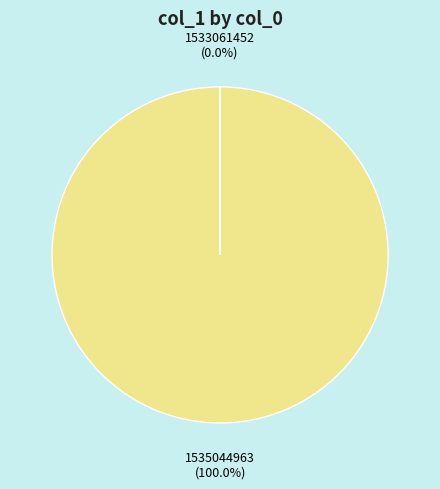

Is there a majority slice in this chart?

Yes